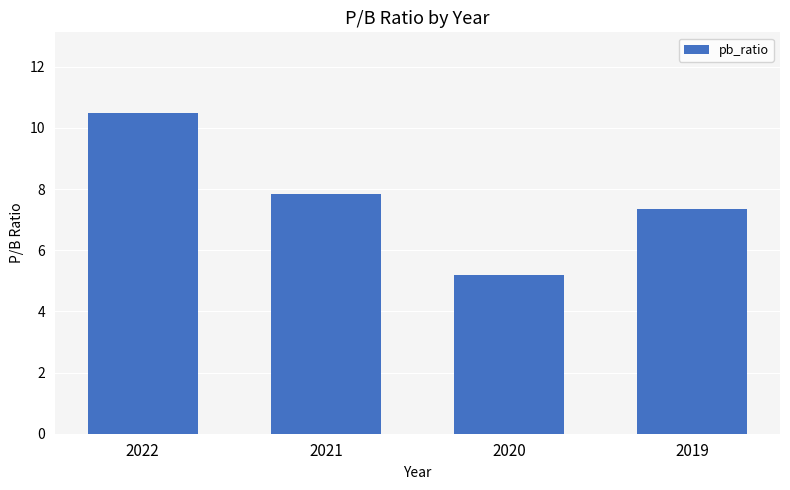

Count the number of data series in this chart.

1